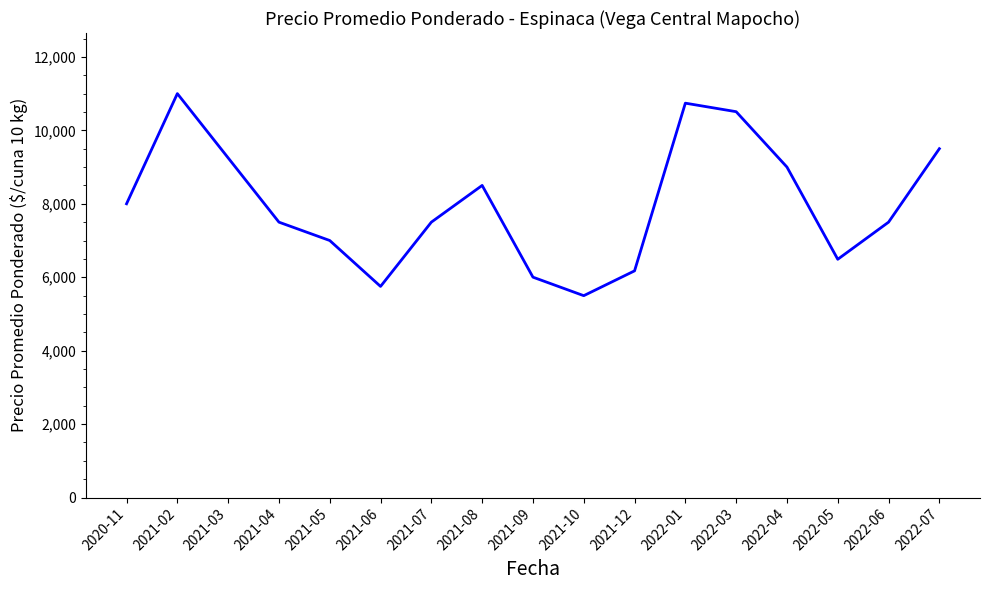

What is the difference between the values at 2021-12 and 2021-07?

1326